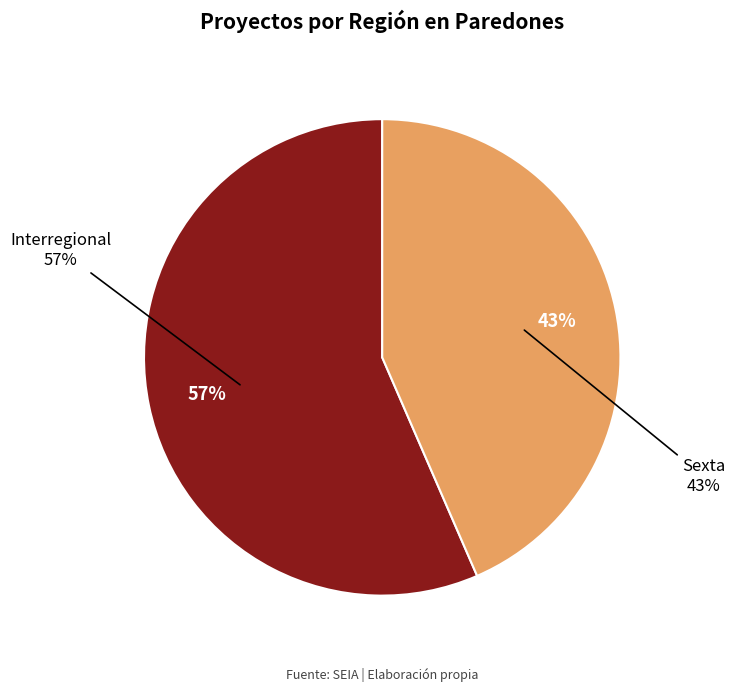

Approximately how many times larger is the value at Sexta compared to Interregional?

0.8